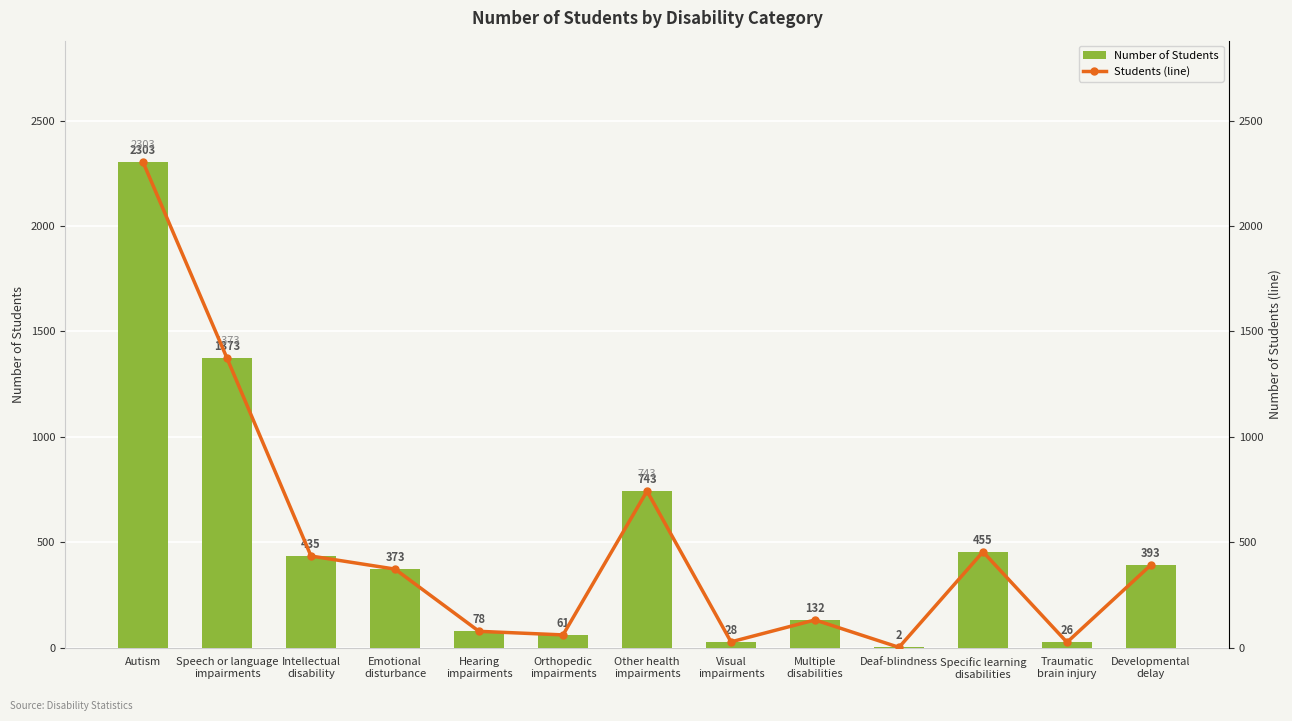

How many series are shown in this chart?

2